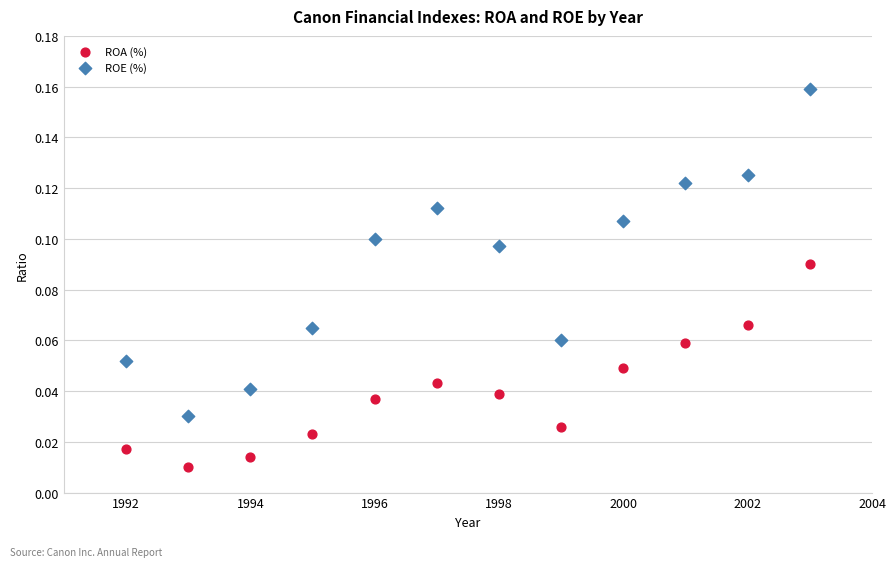

What is the X range (max minus min) for the scatter plot?

11.0